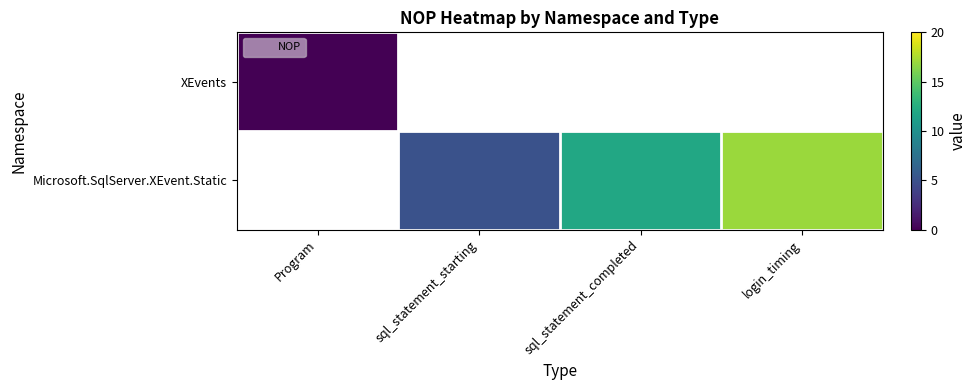

Which category has the highest value across all series?

login_timing